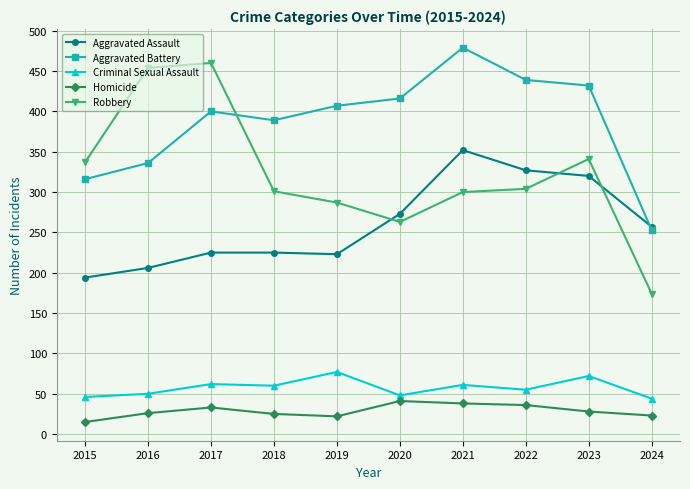

In Homicide, how many points are lower than both neighbors (excluding endpoints)?

1